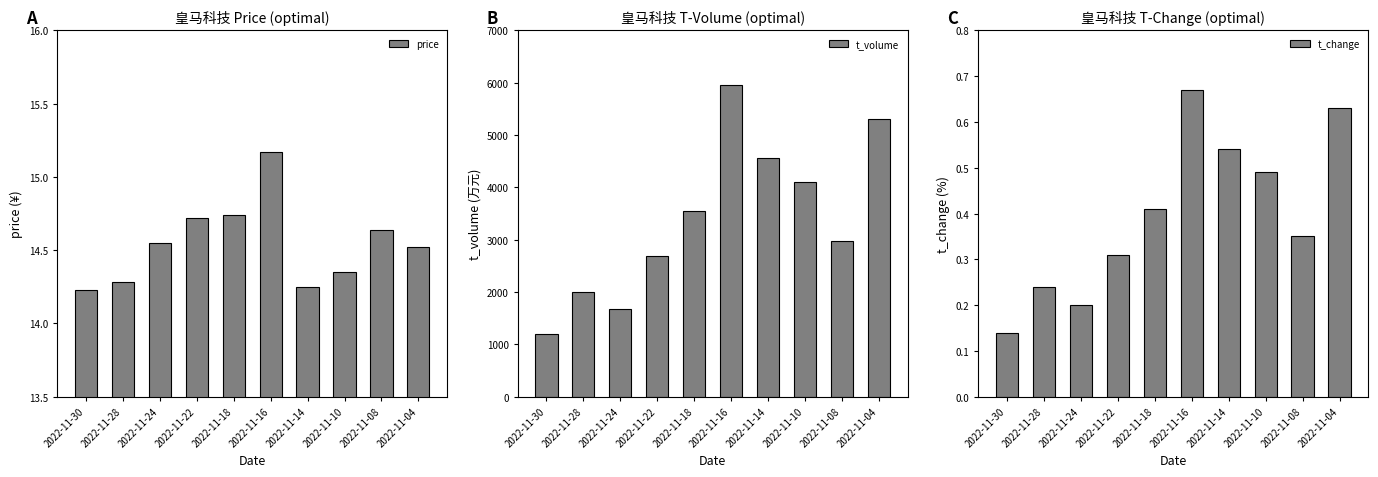

What are all the series names shown in the legend?

price, t_volume, t_change